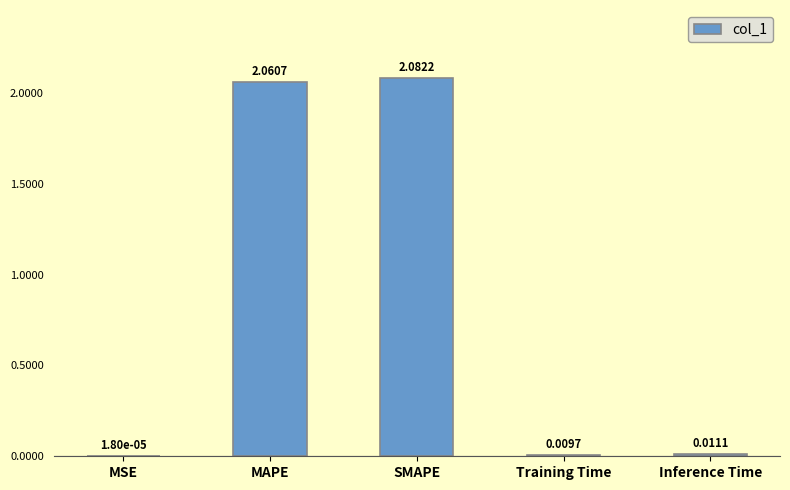

How many distinct data groups are displayed?

1